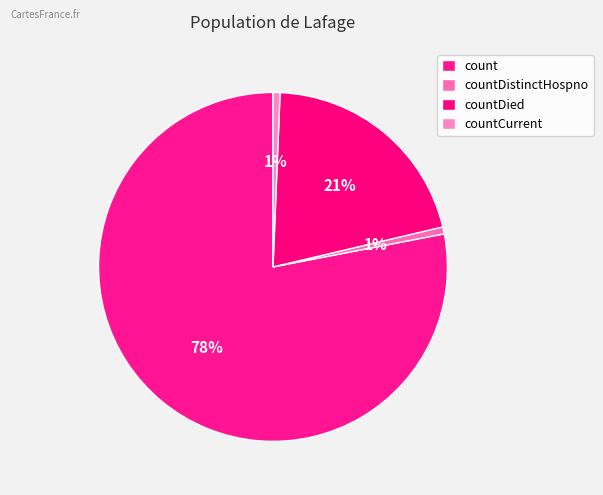

Do countCurrent and count together represent more than half of the pie?

Yes